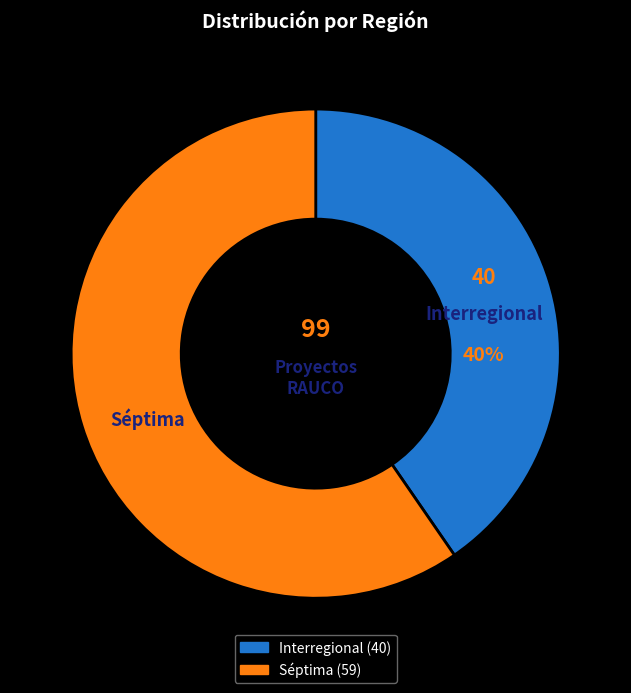

True or false: Interregional accounts for 40% of the total.

True